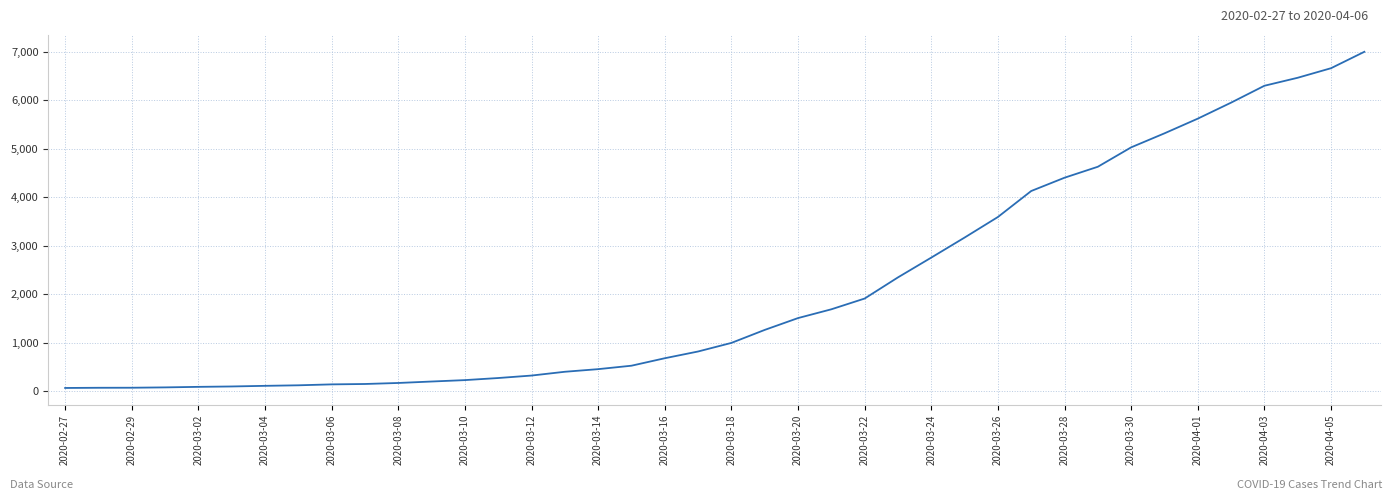

What is the maximum value shown in the chart?

6995